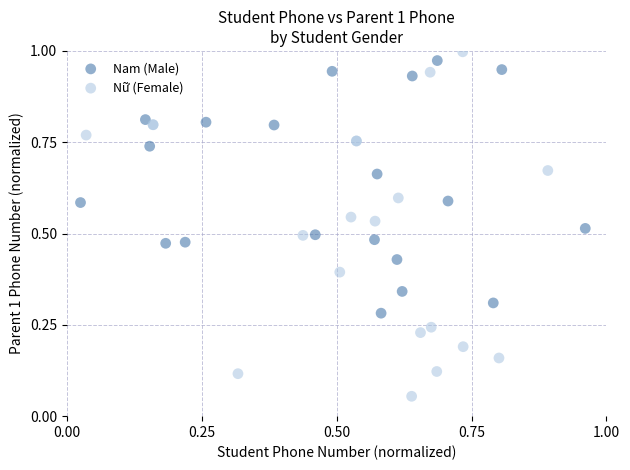

Which series contains the lowest Y value?

Nữ (Female)